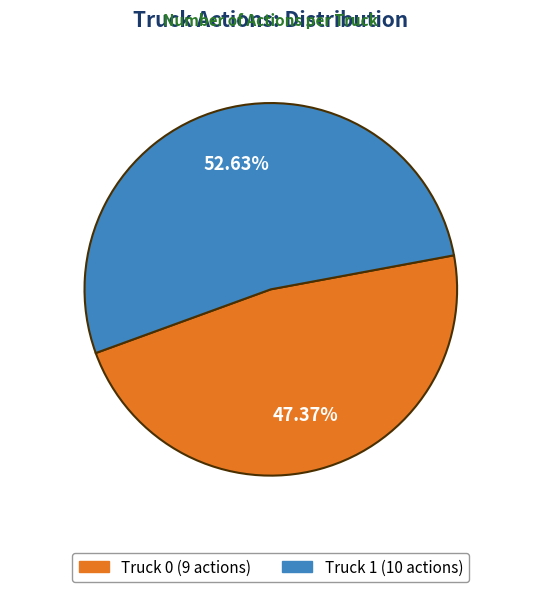

What is the ratio of the value at Truck 1 to the value at Truck 0?

1.1